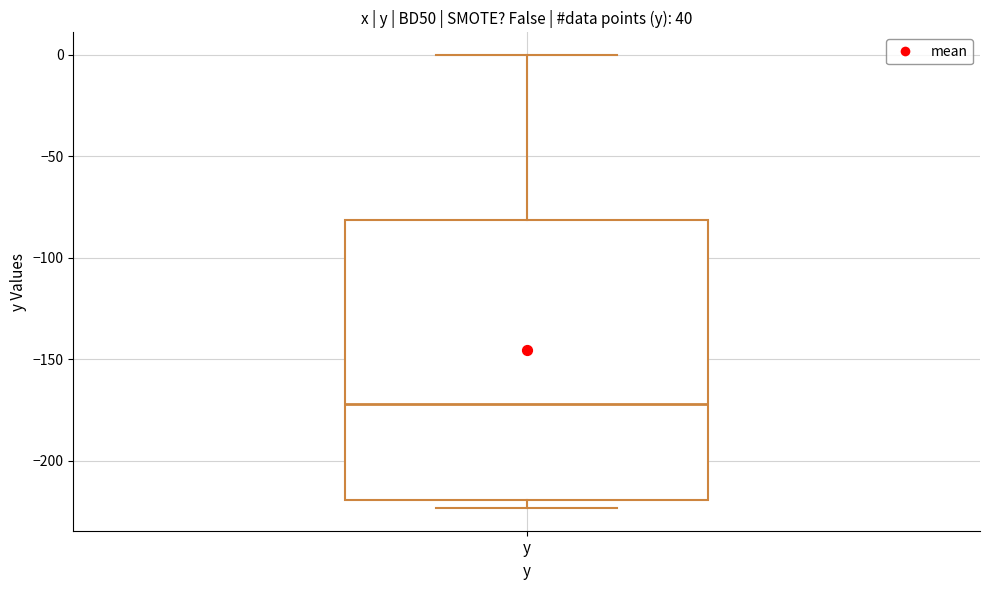

Transcribe this box plot: give where the median line is, the range the box spans, and where the two whiskers end, as read against the y-axis. The values are not printed on the chart, so give them approximately, as read against the axis.

median -170, box -220 to -80, whiskers -225 to 0